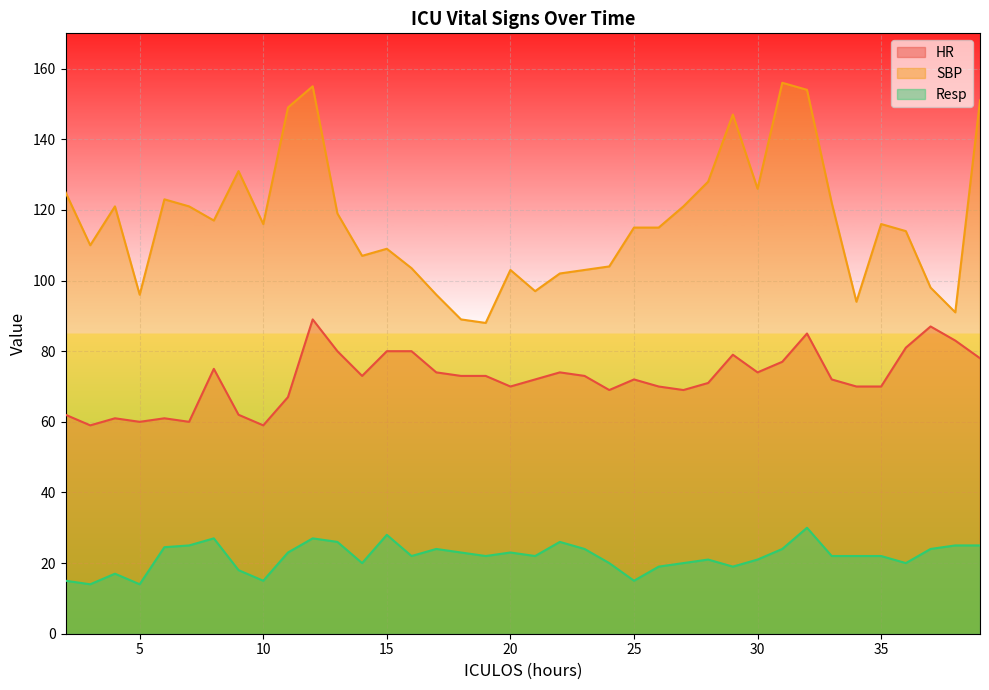

Does the chart display data point markers on the line(s)?

No